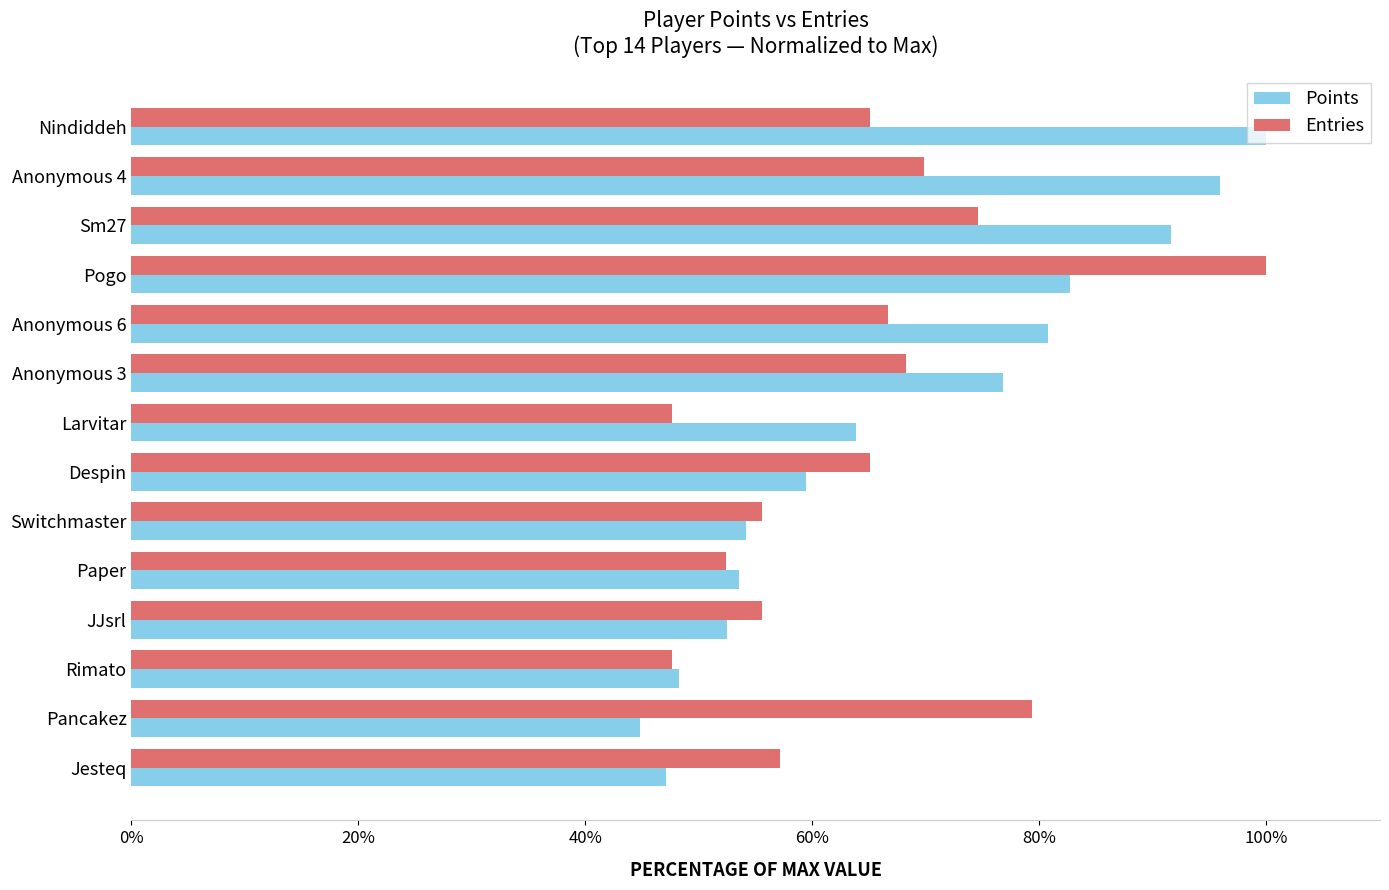

What is the maximum value shown in the chart?

100.0